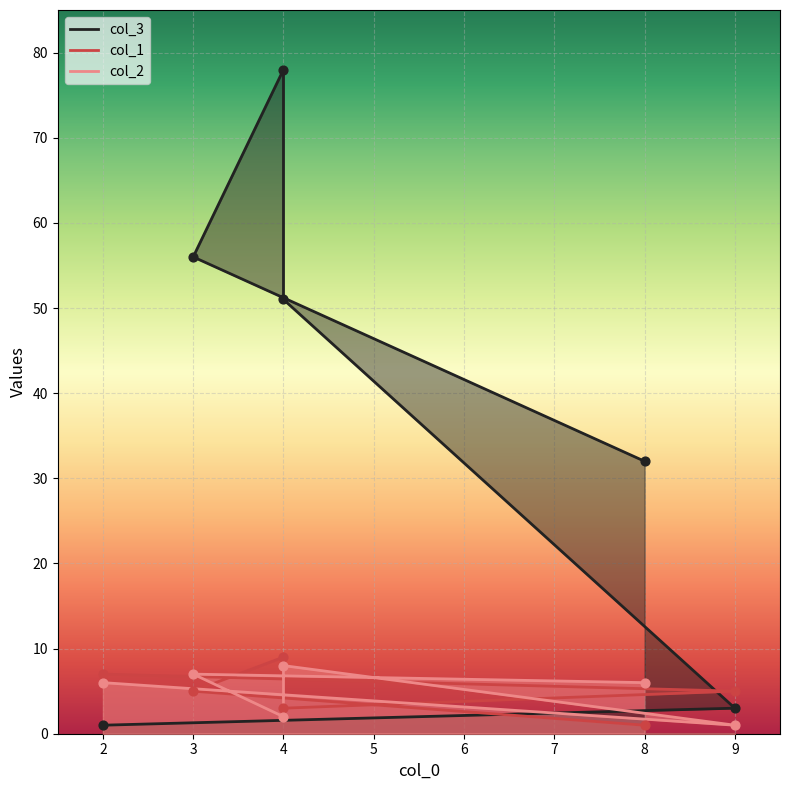

Which series reaches the minimum Y coordinate?

col_3